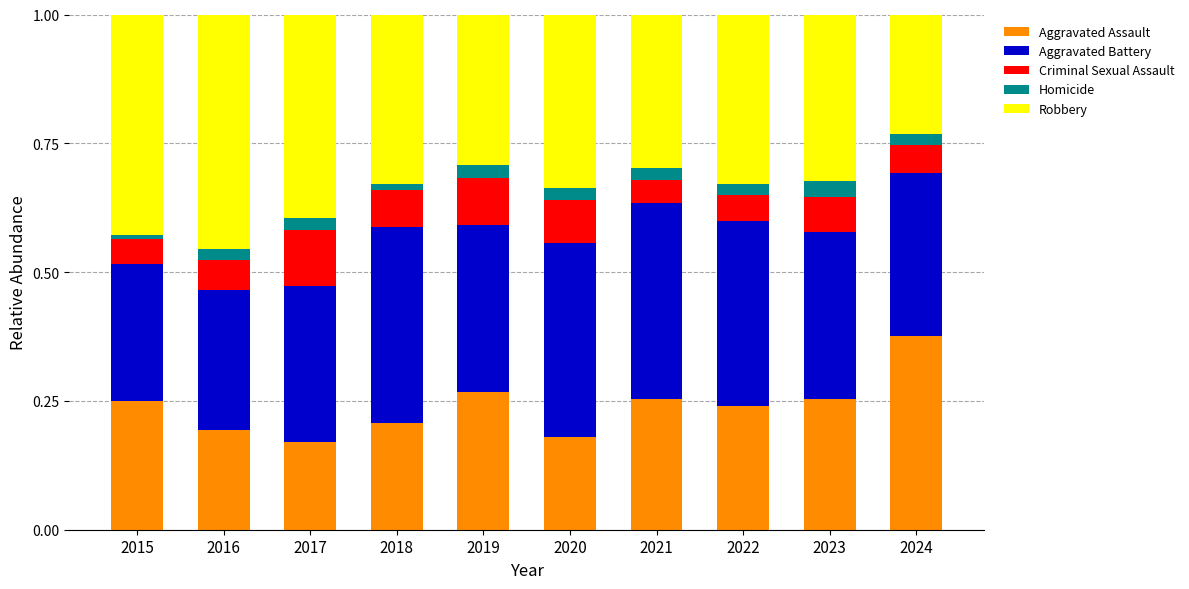

What is the total value across all series at 2016?

1.0